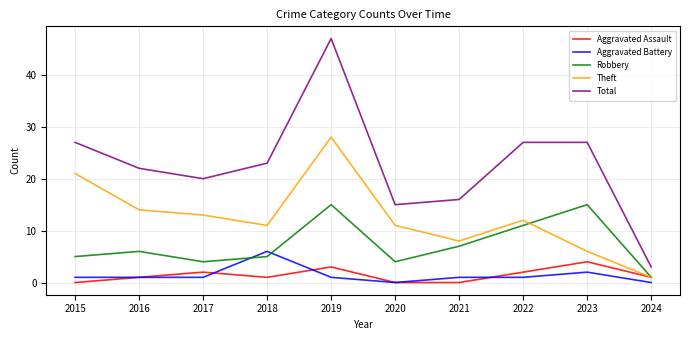

Read the Robbery value at 2016, to the nearest 5.

5